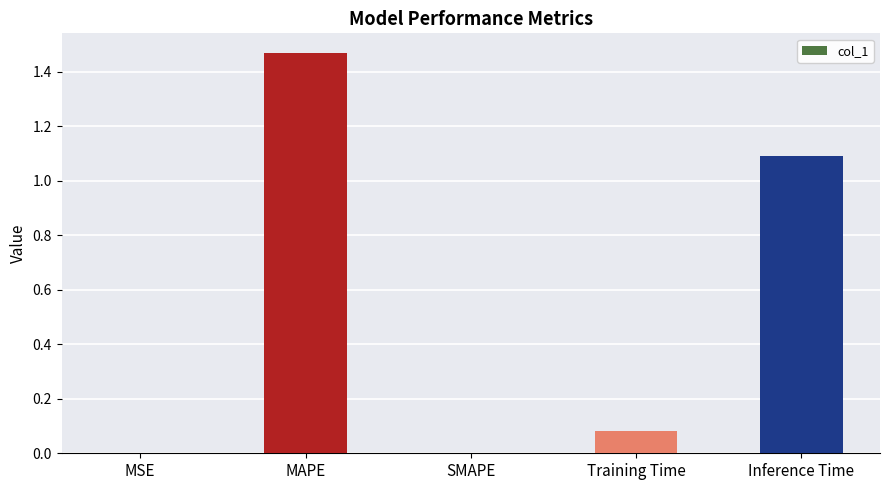

Is it true that the value at SMAPE is 1.0?

False